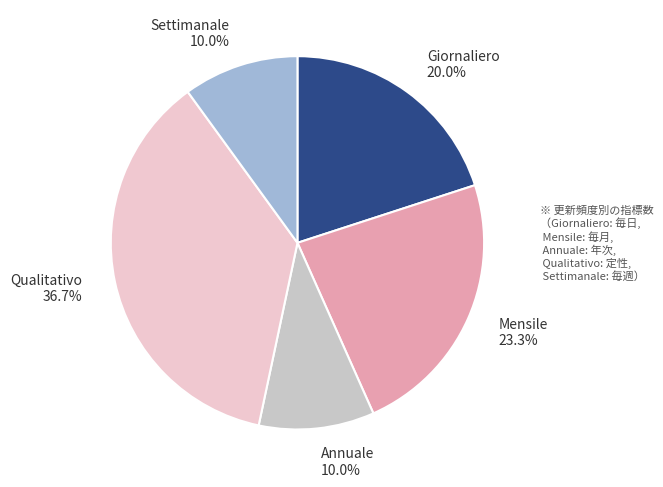

To the nearest percent, what is the difference between the largest and smallest slice percentages?

27%